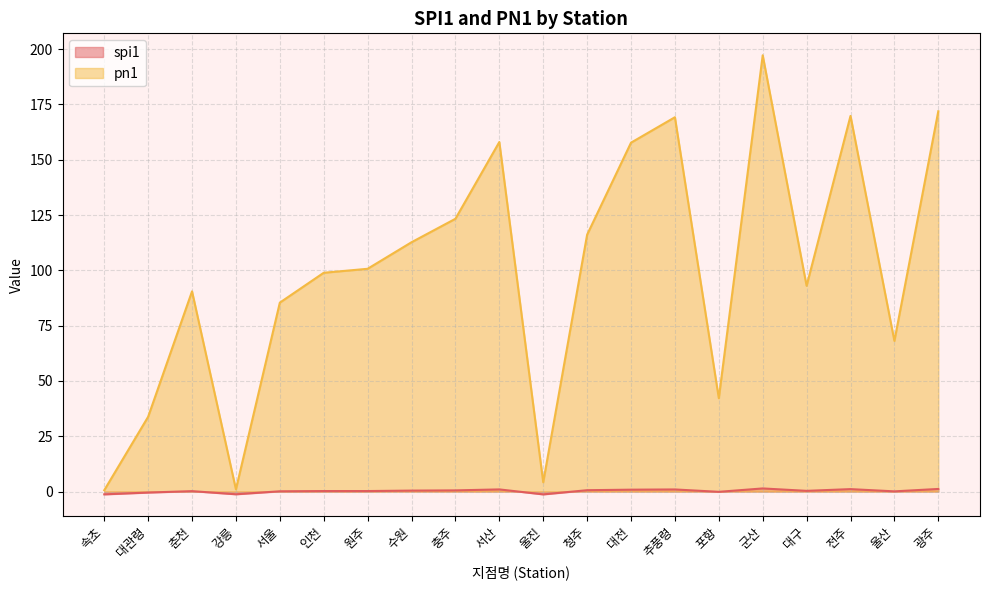

List the series in order of their overall mean, highest first.

pn1, spi1